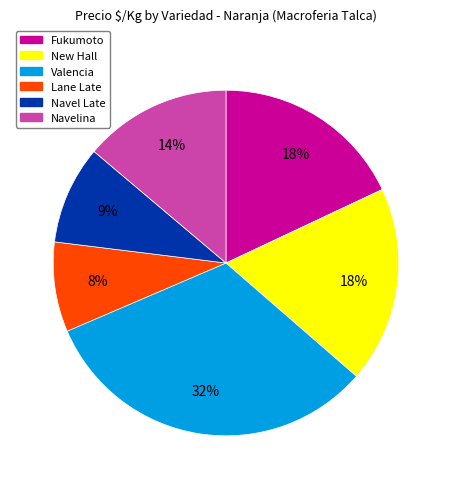

True or false: Fukumoto accounts for 18% of the total.

True